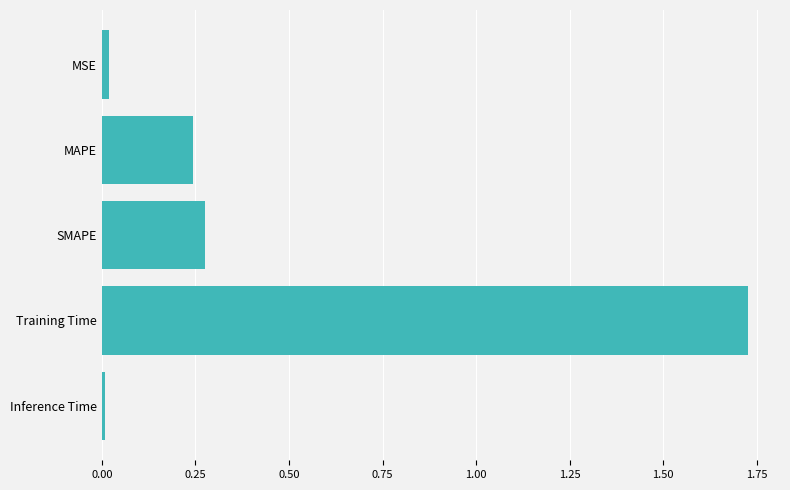

The chart shows a value of 0.1 at SMAPE. True or false?

False